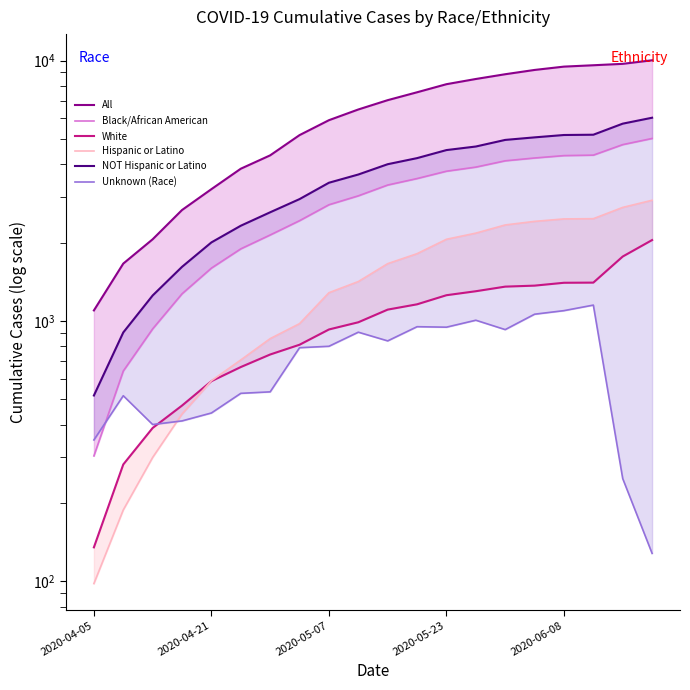

Reading left to right, transcribe all the data shown in this chart.

All: 1097	1660	2058	2666	3206	3841	4323	5170	5899	6485	7042	7551	8110	8492	8857	9199	9474	9589	9709	10020
Black/African American: 303	642	932	1271	1595	1891	2138	2426	2793	3022	3325	3521	3757	3896	4119	4223	4313	4331	4753	5019
White: 135	281	388	473	587	665	743	810	927	988	1105	1158	1255	1300	1354	1366	1401	1403	1767	2044
Hispanic or Latino: 98	188	299	439	589	708	855	976	1283	1416	1659	1812	2058	2173	2336	2411	2464	2469	2728	2906
NOT Hispanic or Latino: 517	903	1252	1613	2002	2320	2613	2936	3393	3649	3997	4218	4529	4674	4955	5068	5175	5188	5721	6029
Unknown (Race): 349	516	400	413	443	527	534	789	799	905	838	950	946	1006	926	1061	1095	1150	248	128